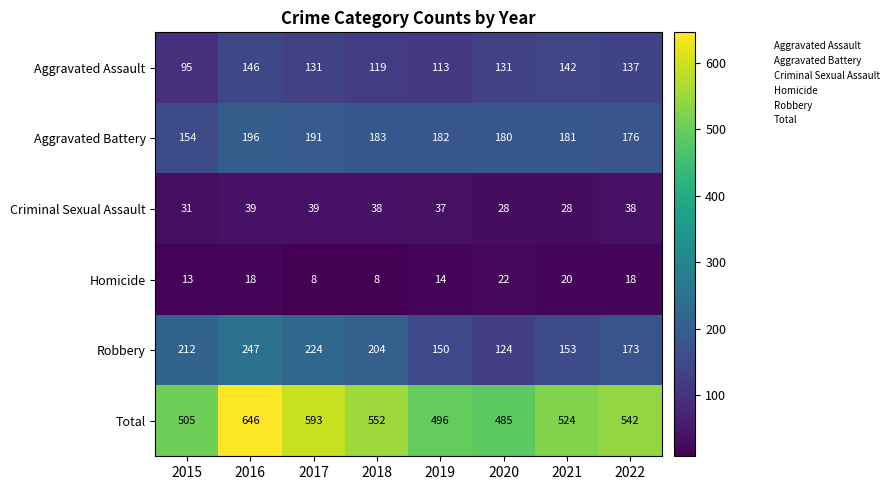

Where does the Total series first go above 542?

2016